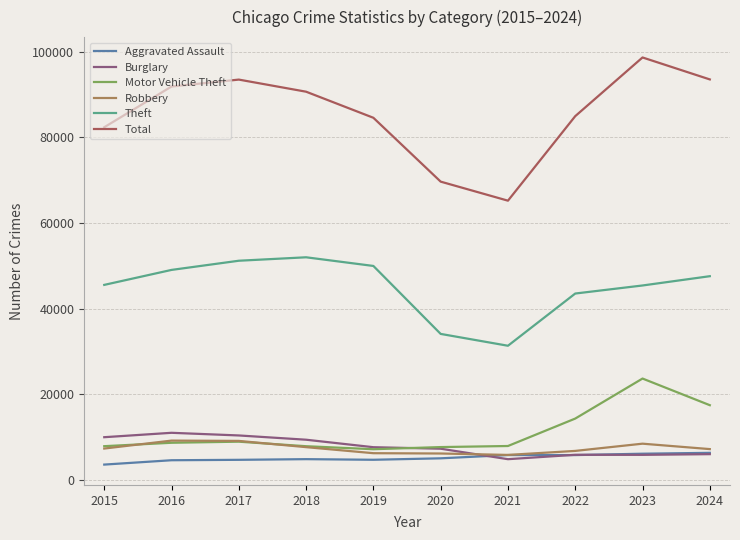

List the series in order of their peak value, lowest first.

Aggravated Assault, Robbery, Burglary, Motor Vehicle Theft, Theft, Total